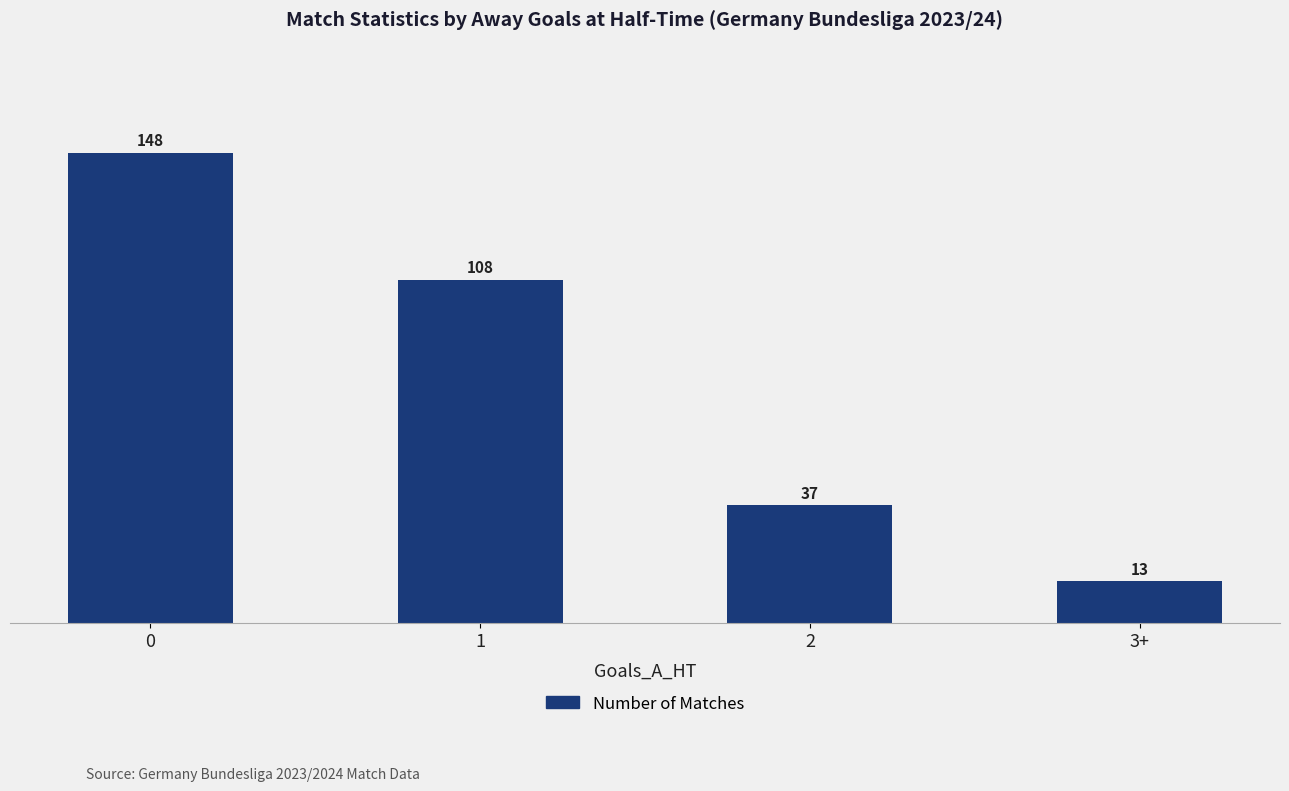

How many data points does each series have?

4